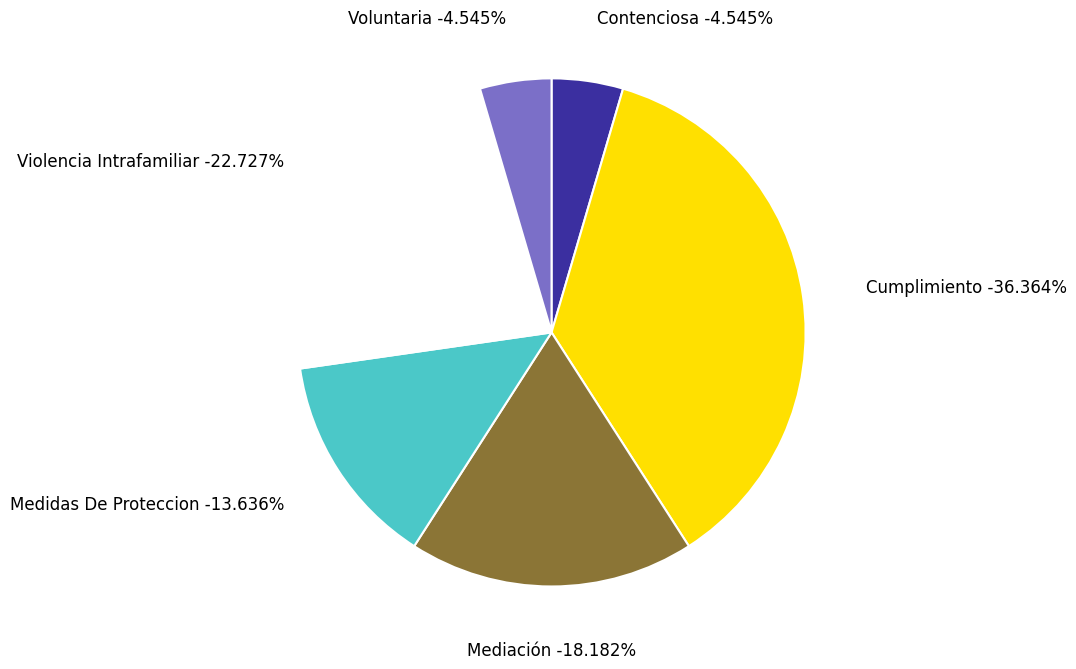

The Medidas De Proteccion slice represents 20% of the pie. True or false?

False